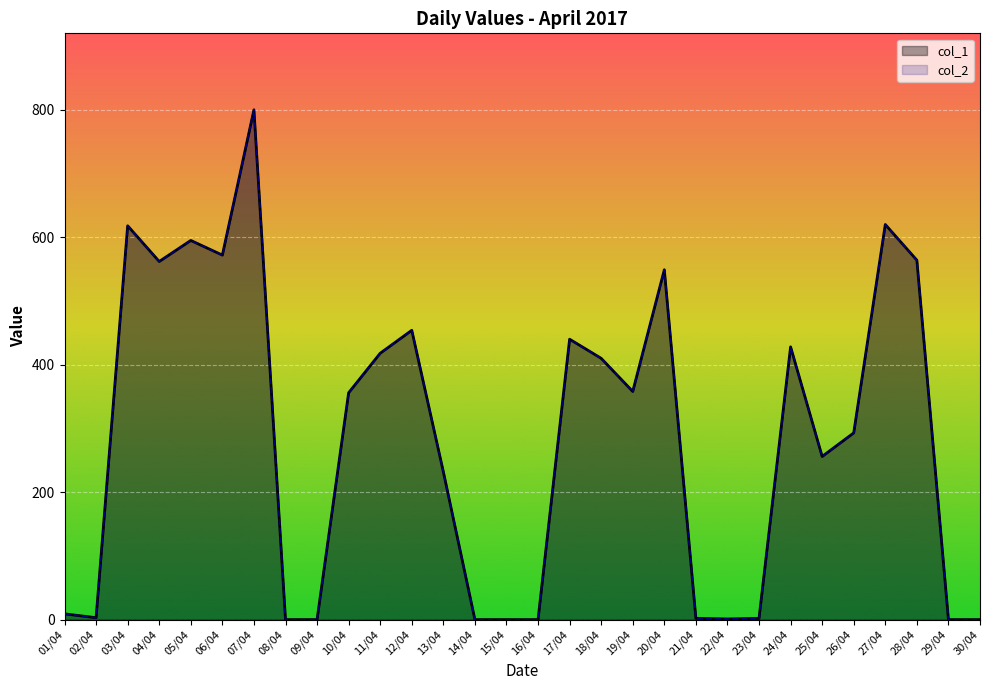

What is the value of the col_2 point at the 4th from the left?

562